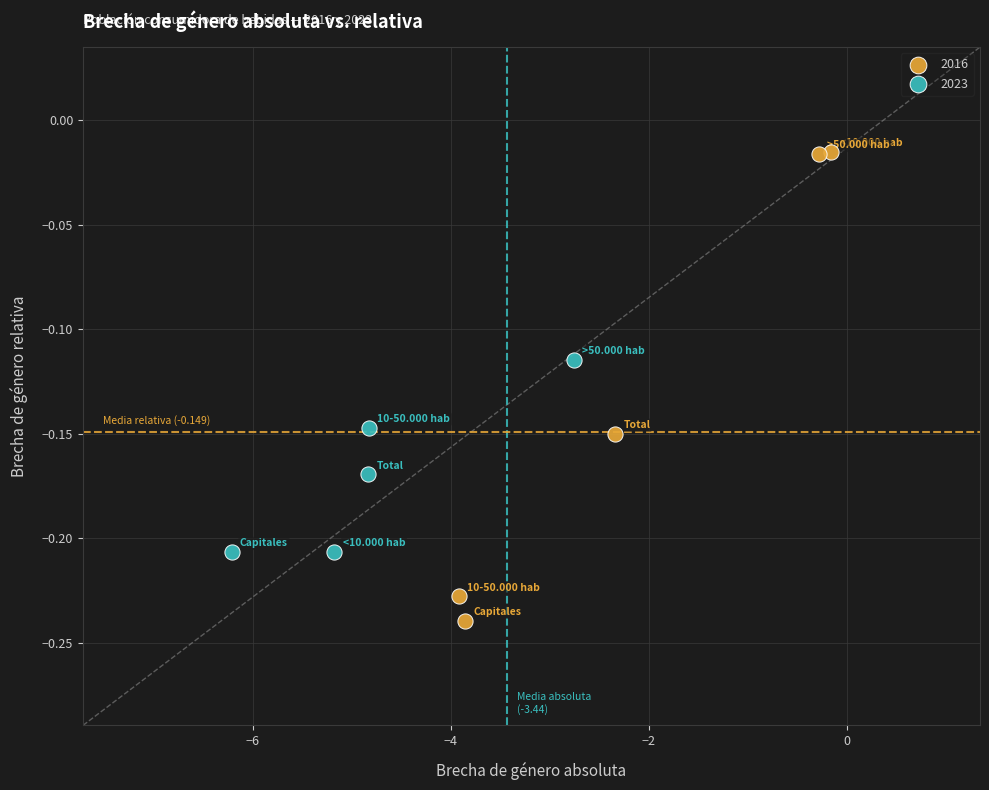

What are all the series names shown in the legend?

2016, 2023